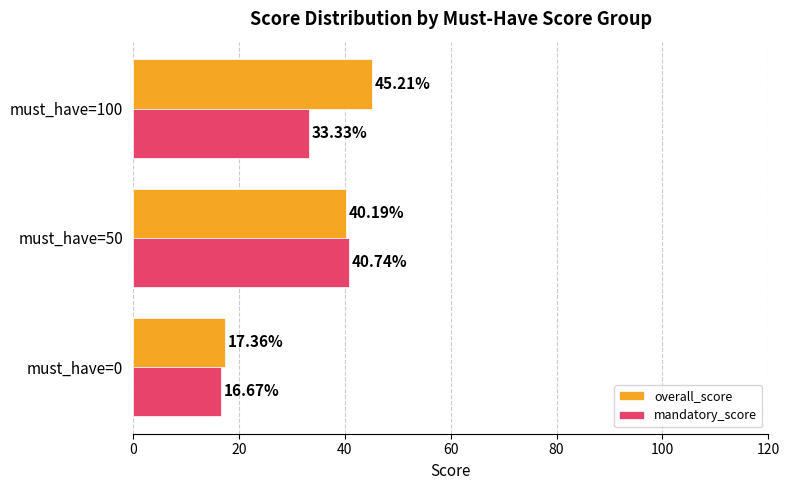

Which series has the widest spread of values?

overall_score